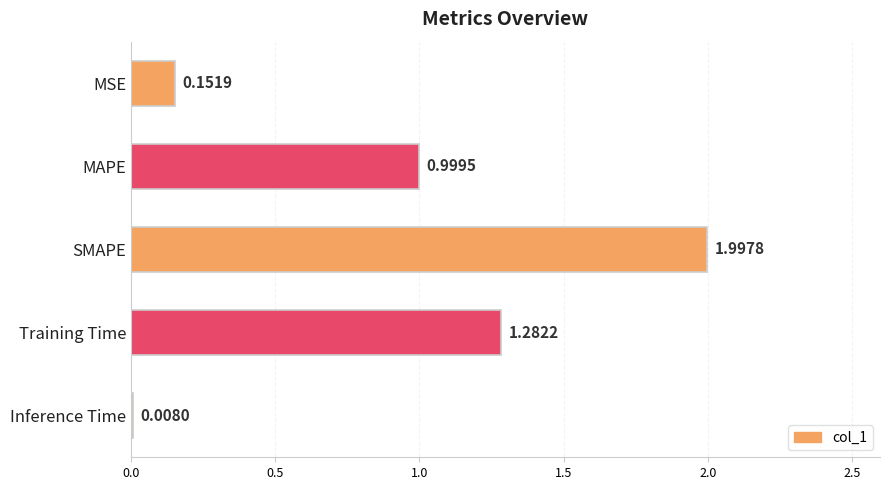

What is the difference between the maximum and minimum values?

2.0